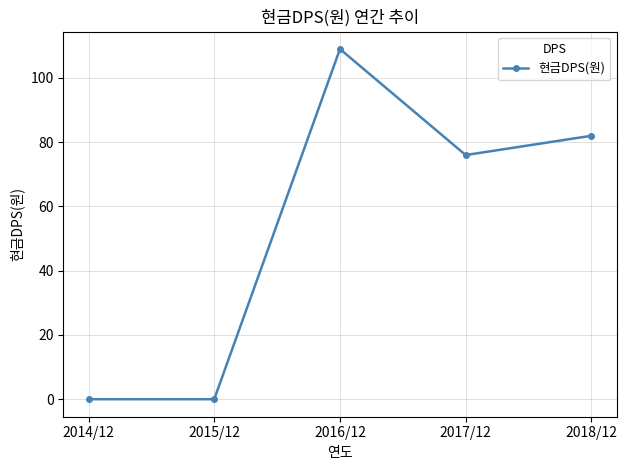

Reading left to right, what are all the values shown in this chart?

2014/12=0	2015/12=0	2016/12=109	2017/12=76	2018/12=82